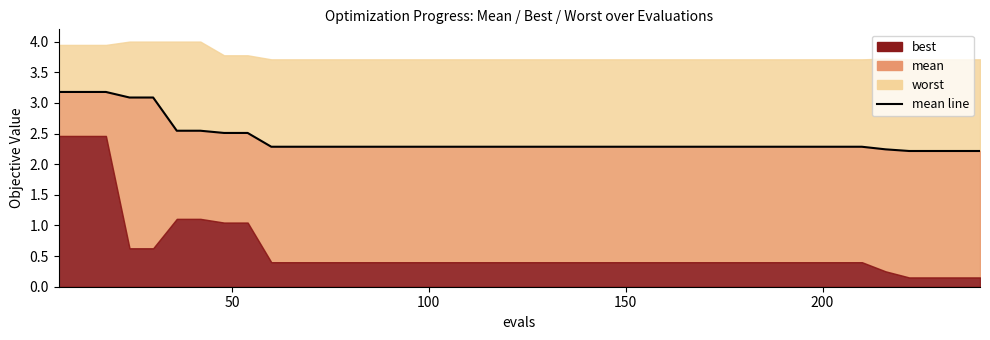

What is the sum of all values?

96.3